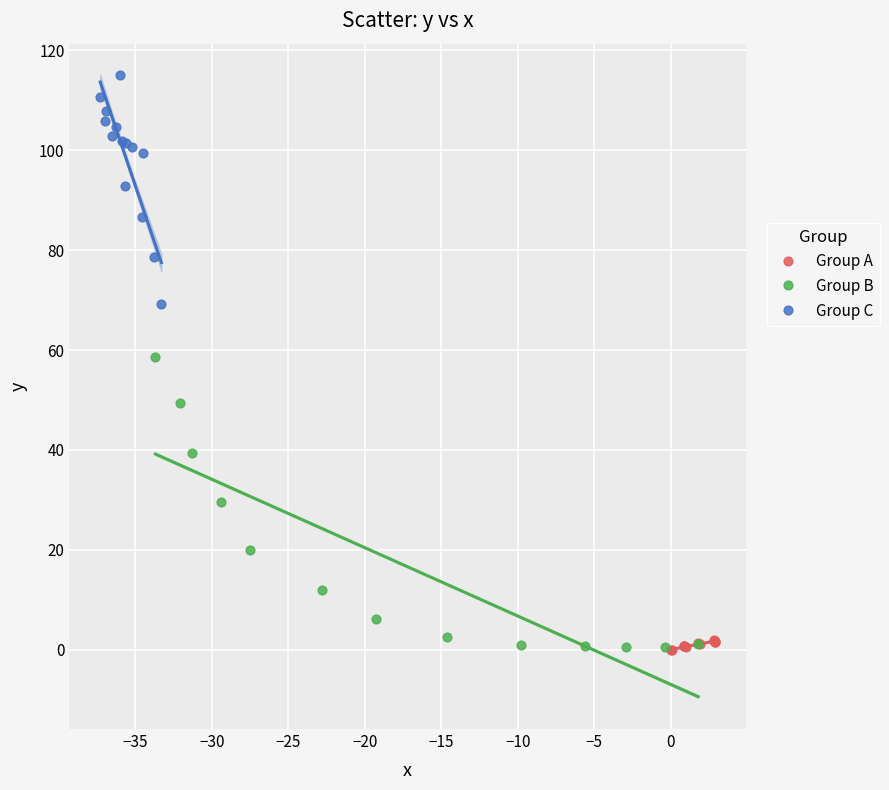

Which series has the widest spread of Y values?

Group B